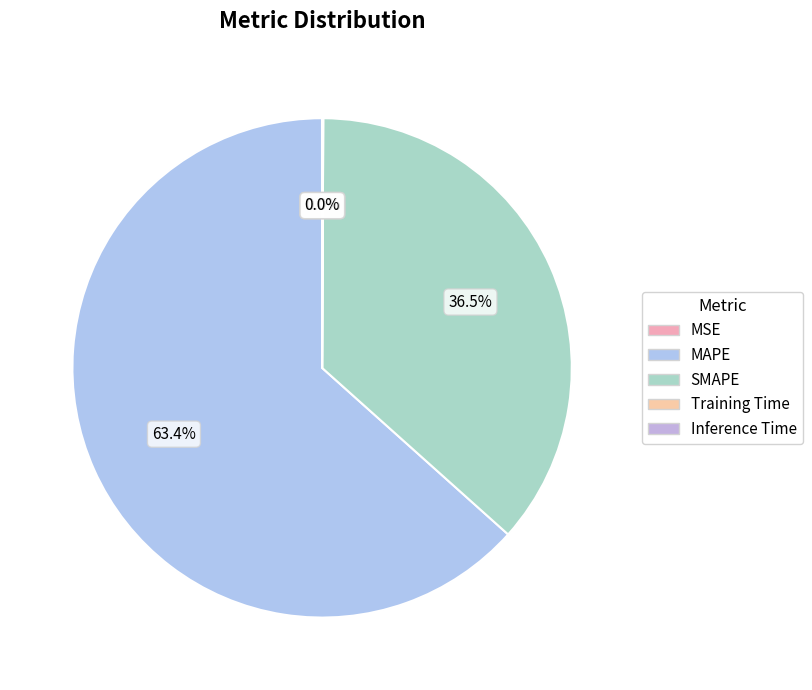

To the nearest percent, what is the average slice percentage?

20%